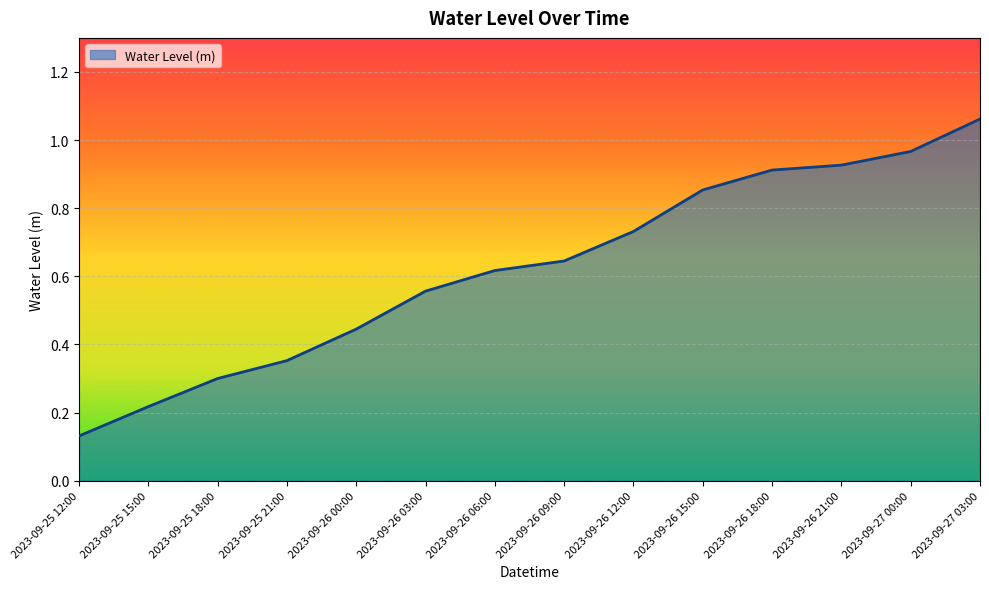

List the labels in order of value, smallest first.

2023-09-25 12:00, 2023-09-25 15:00, 2023-09-25 18:00, 2023-09-25 21:00, 2023-09-26 00:00, 2023-09-26 03:00, 2023-09-26 06:00, 2023-09-26 09:00, 2023-09-26 12:00, 2023-09-26 15:00, 2023-09-26 18:00, 2023-09-26 21:00, 2023-09-27 00:00, 2023-09-27 03:00